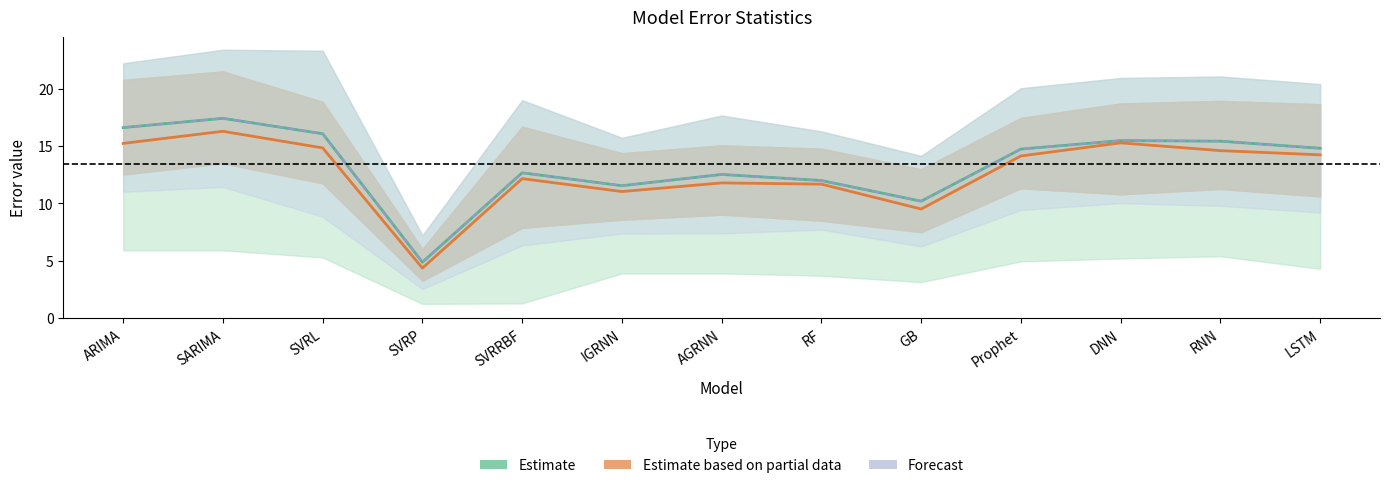

What is the difference between the maximum and second lowest values in the Forecast (mean±std) series?

7.2